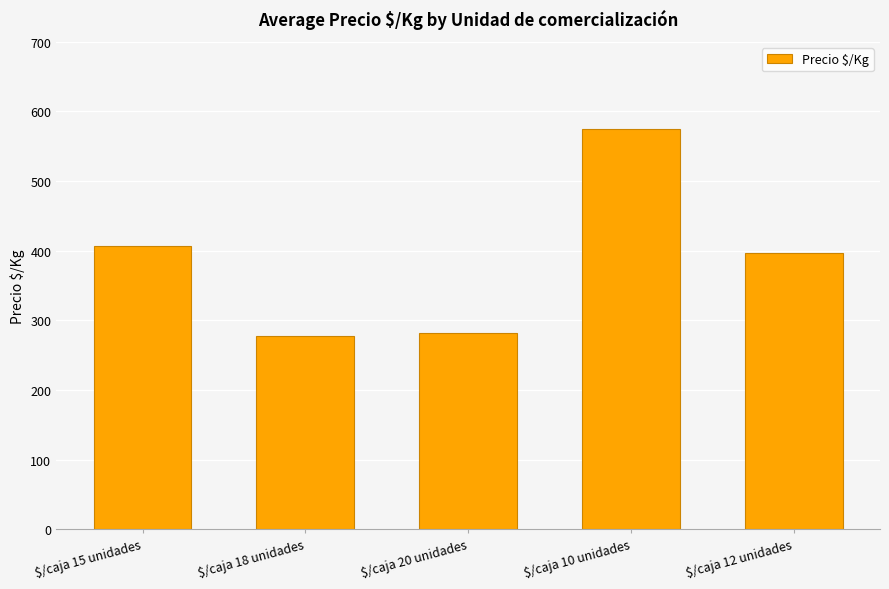

Are the bars grouped side by side (vs. stacked)?

No